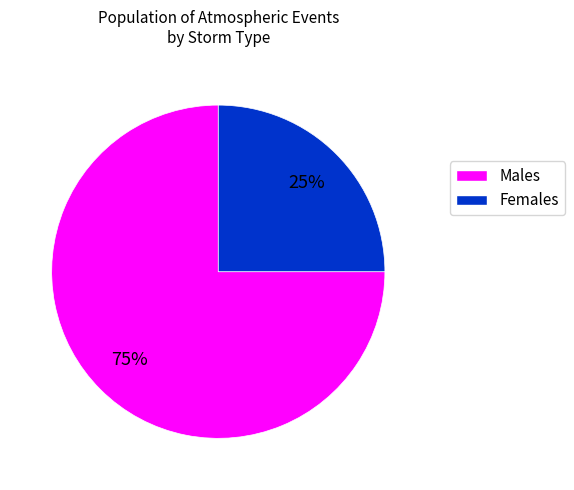

Does any single category account for the majority?

Yes